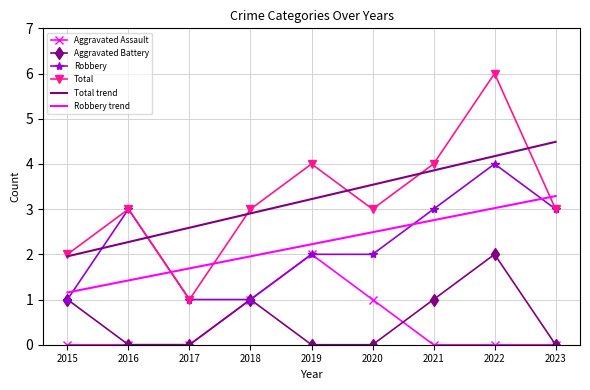

At which label does Robbery trend first exceed 2?

2019